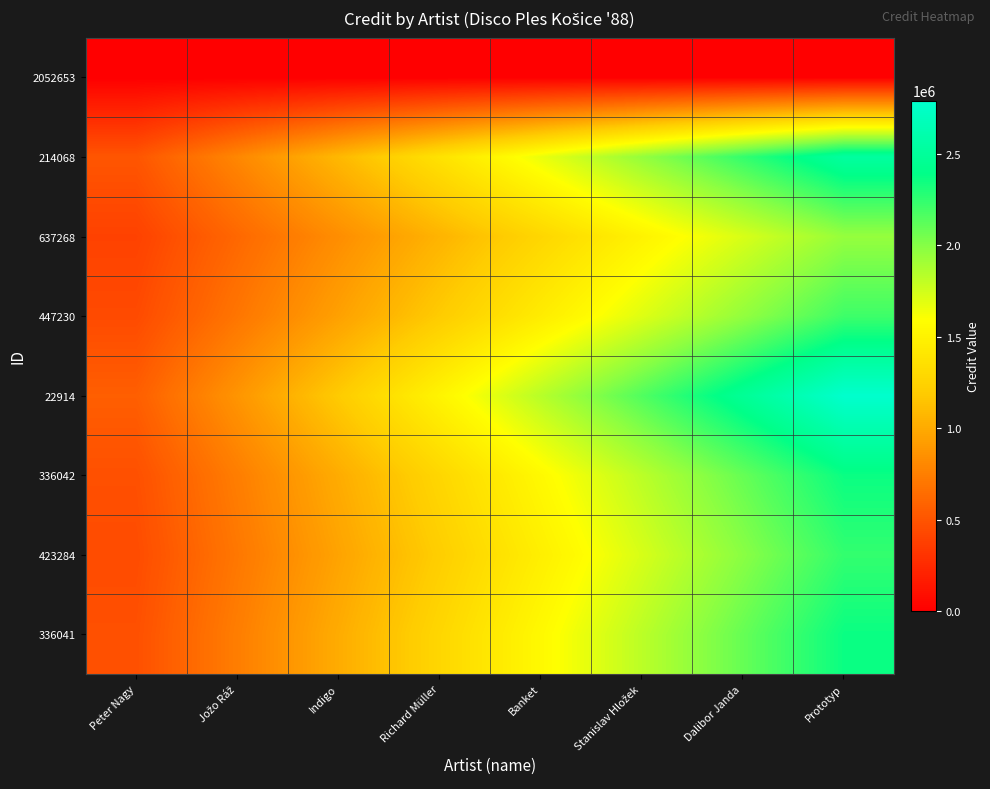

Which label corresponds to the smallest value in the chart?

Peter Nagy